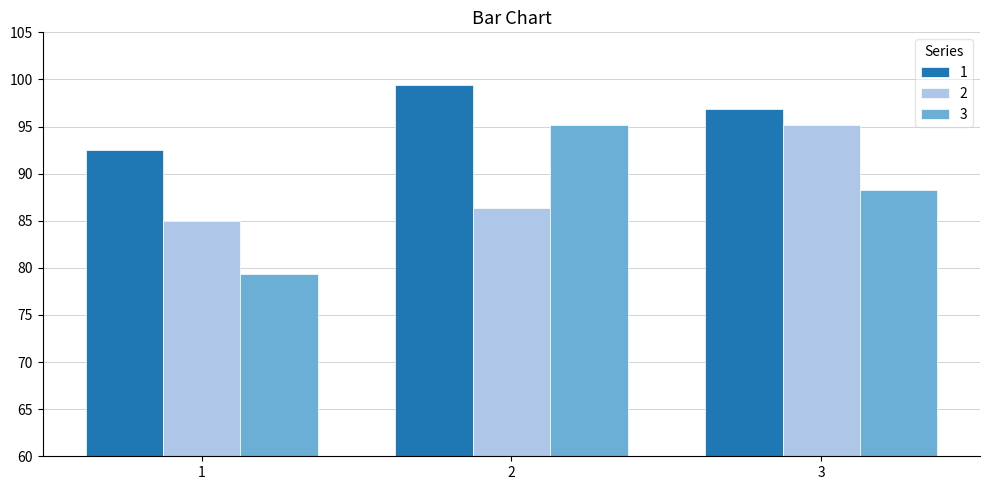

What is the spread (max minus min) of values at 3?

8.6